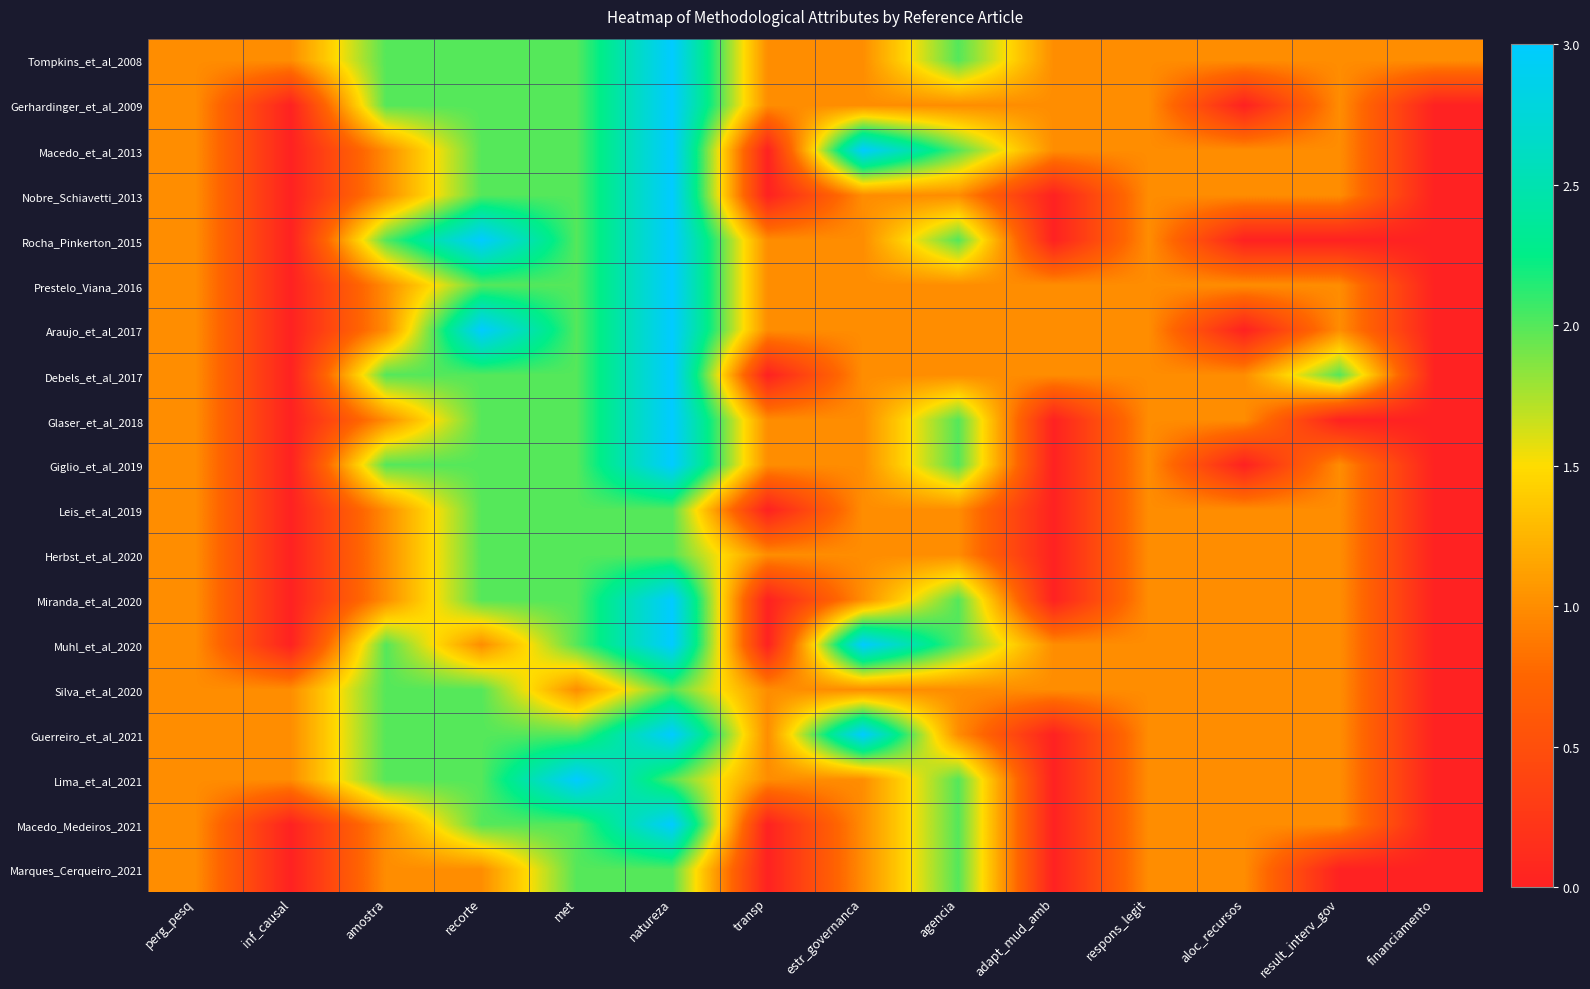

What is the difference between the highest and lowest values at transp?

1